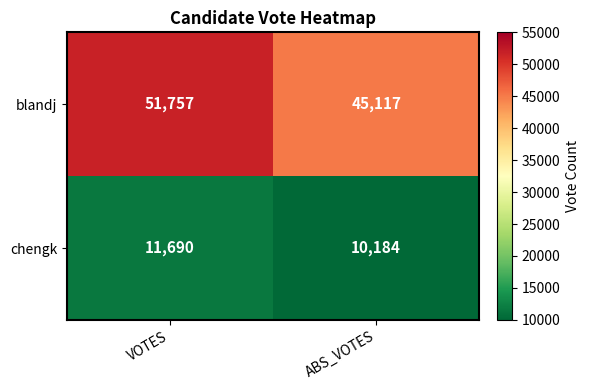

At ABS_VOTES, list the series in order from largest to smallest.

blandj, chengk